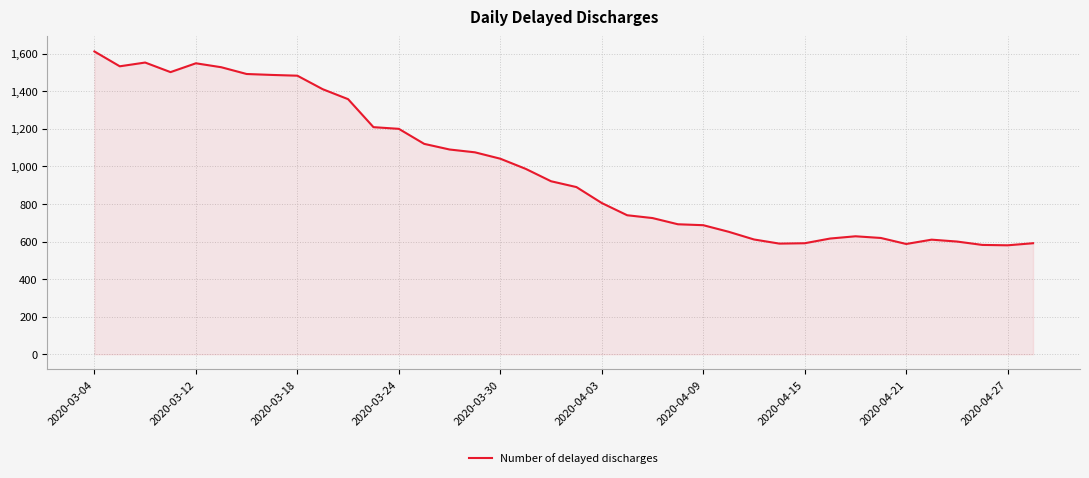

What is the minimum value shown in the chart?

580